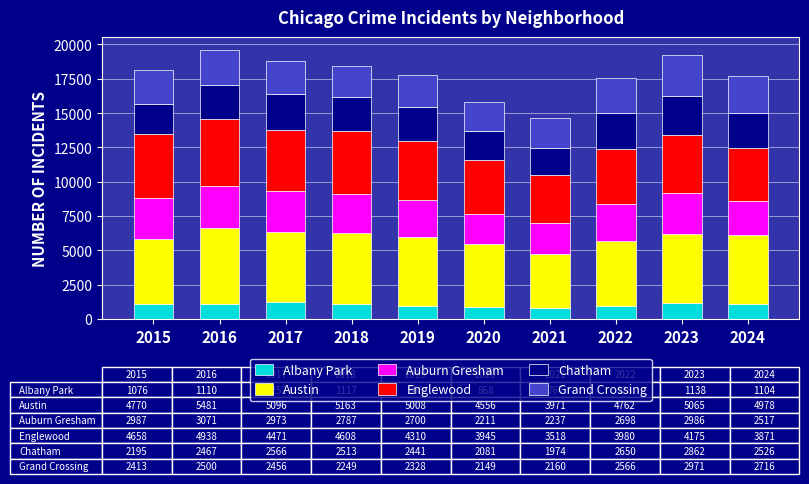

What is the difference between the maximum and minimum values in the Albany Park series?

485